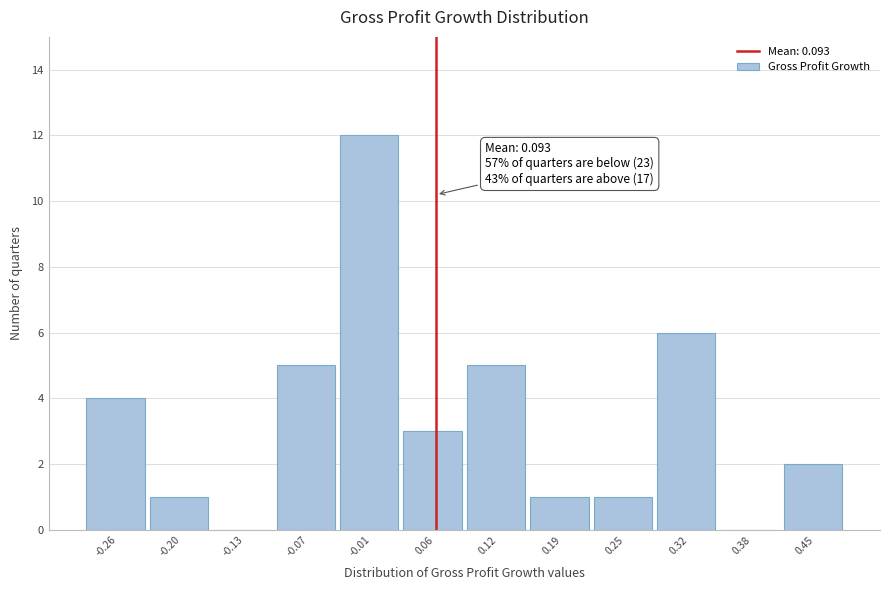

Reading left to right, list all the values displayed in this chart.

-0.26=4	-0.20=1	-0.13=0	-0.07=5	-0.01=12	0.06=3	0.12=5	0.19=1	0.25=1	0.32=6	0.38=0	0.45=2